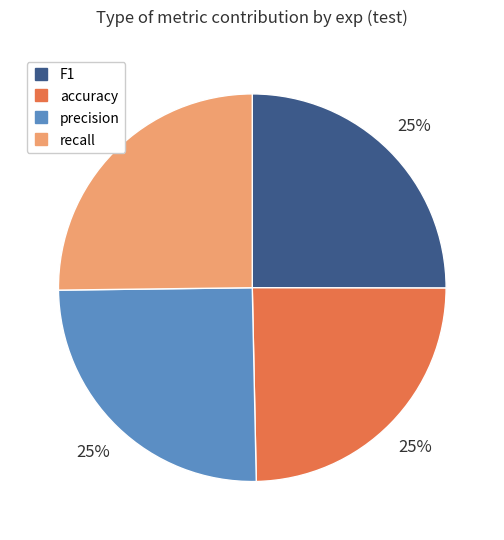

Approximately how many times larger is the value at accuracy compared to recall?

1.0